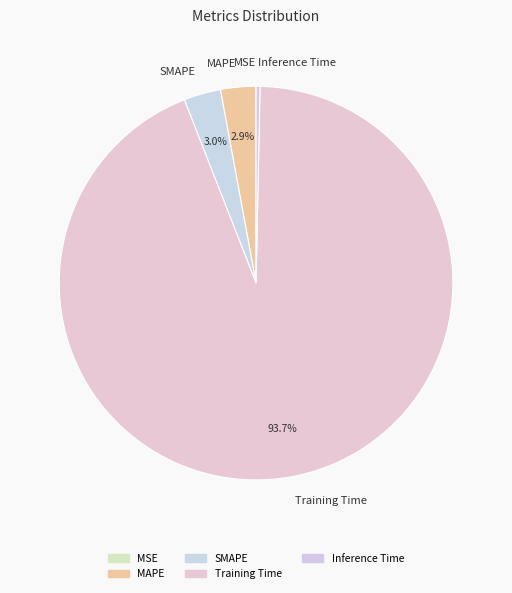

Is the sum of MAPE and Training Time greater than half?

Yes